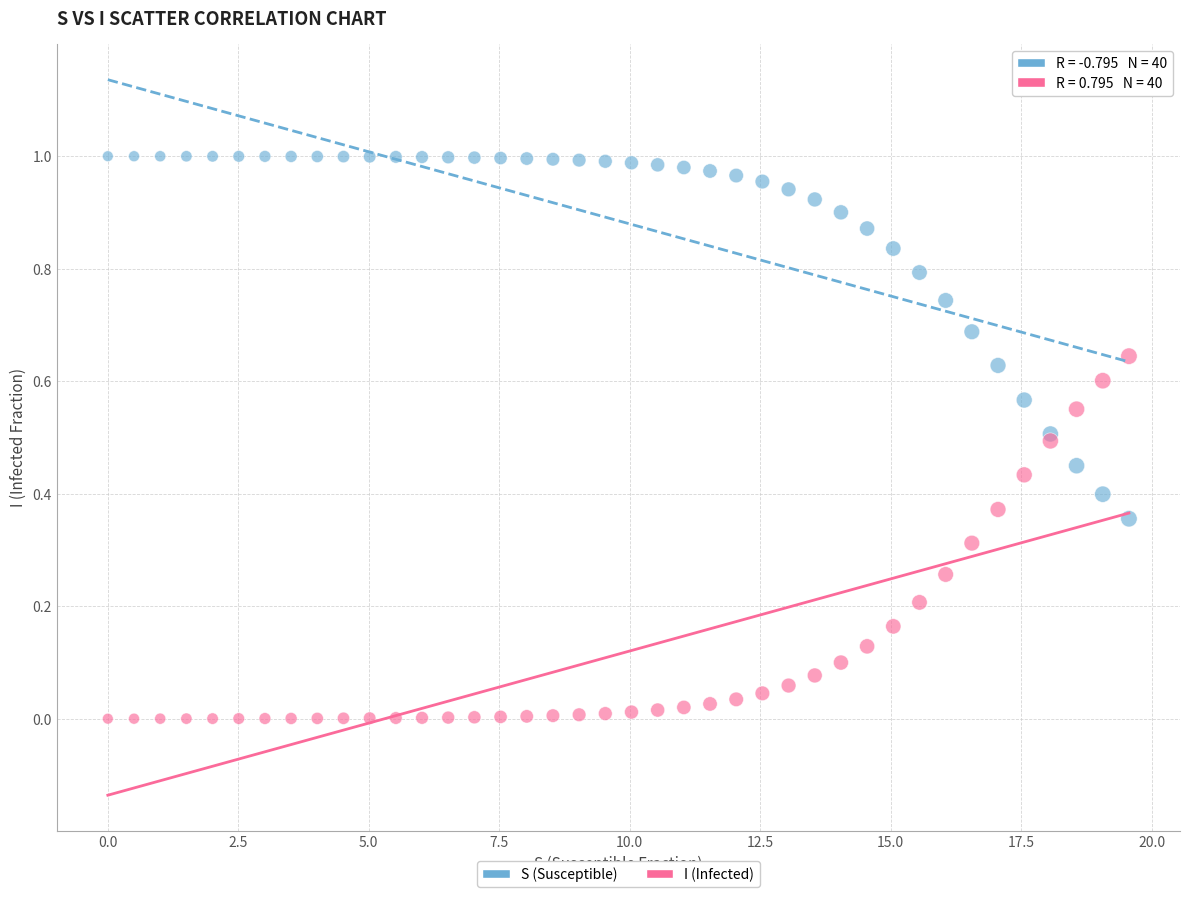

Which series reaches the maximum Y coordinate?

S (Susceptible)